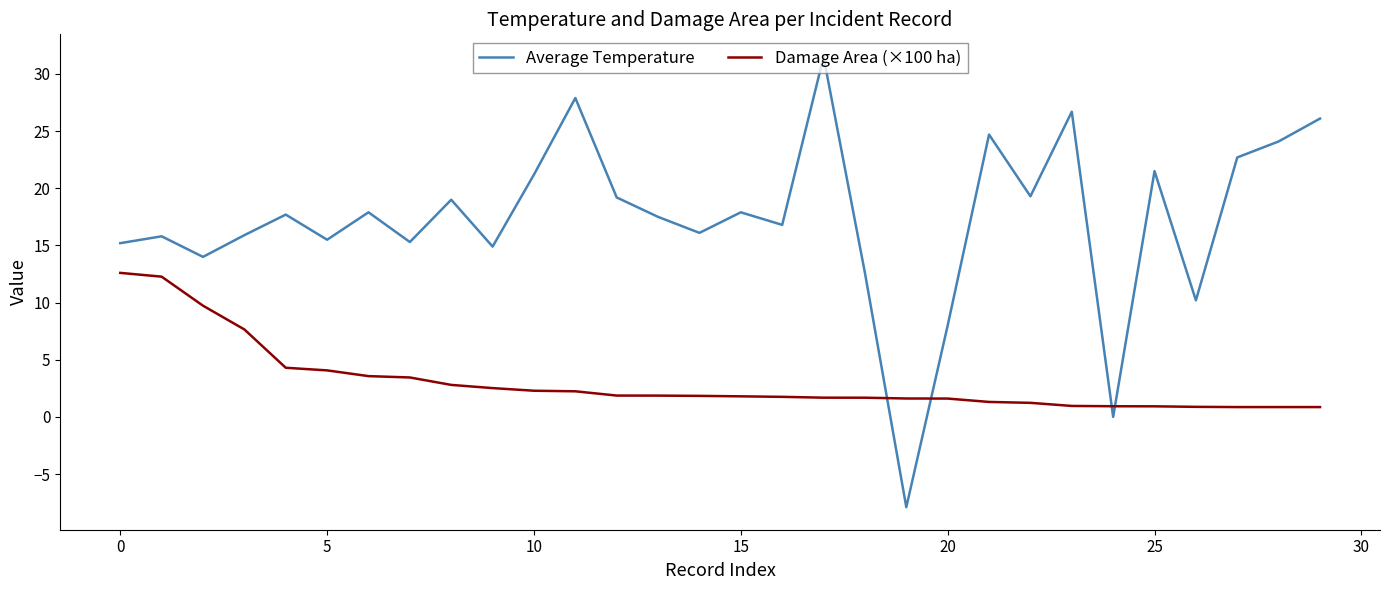

True or false: Damage Area (×100 ha) and Average Temperature cross at least once.

True